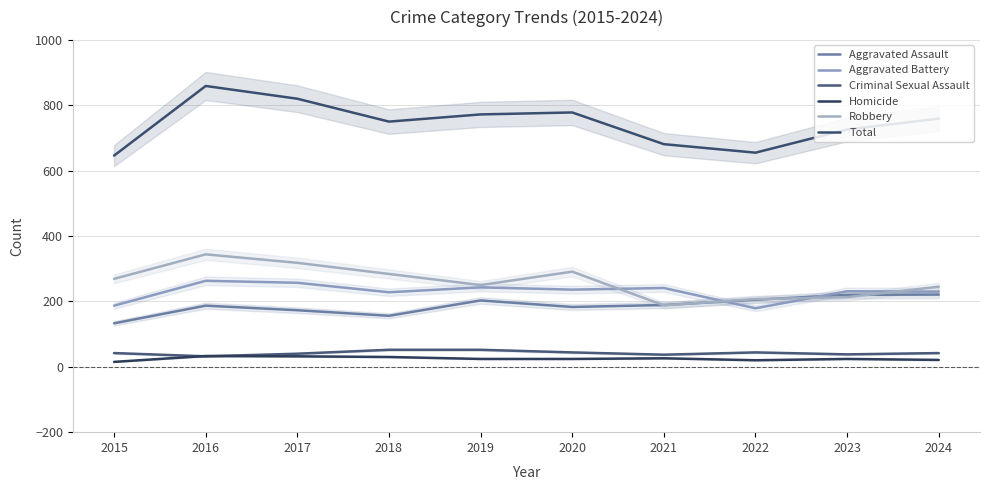

Where does the Aggravated Assault series first go above 189?

2019